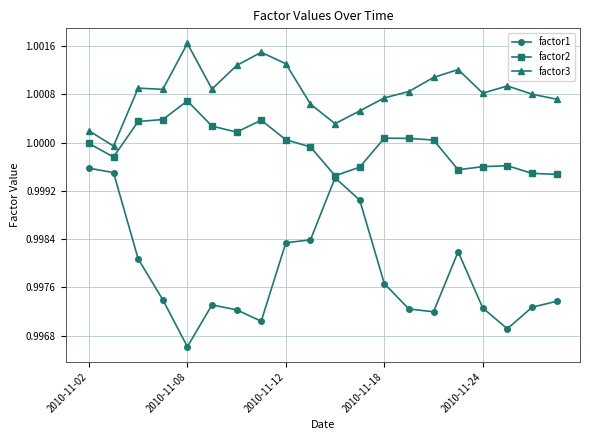

How many data points does each series have?

20